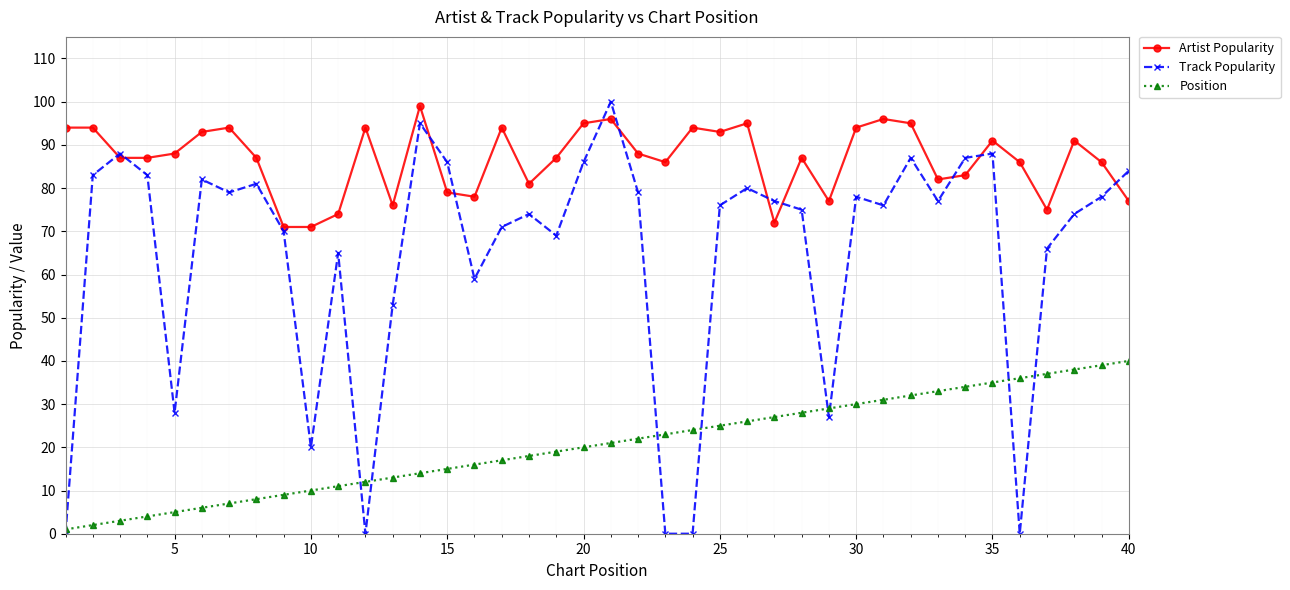

How many distinct data groups are displayed?

3